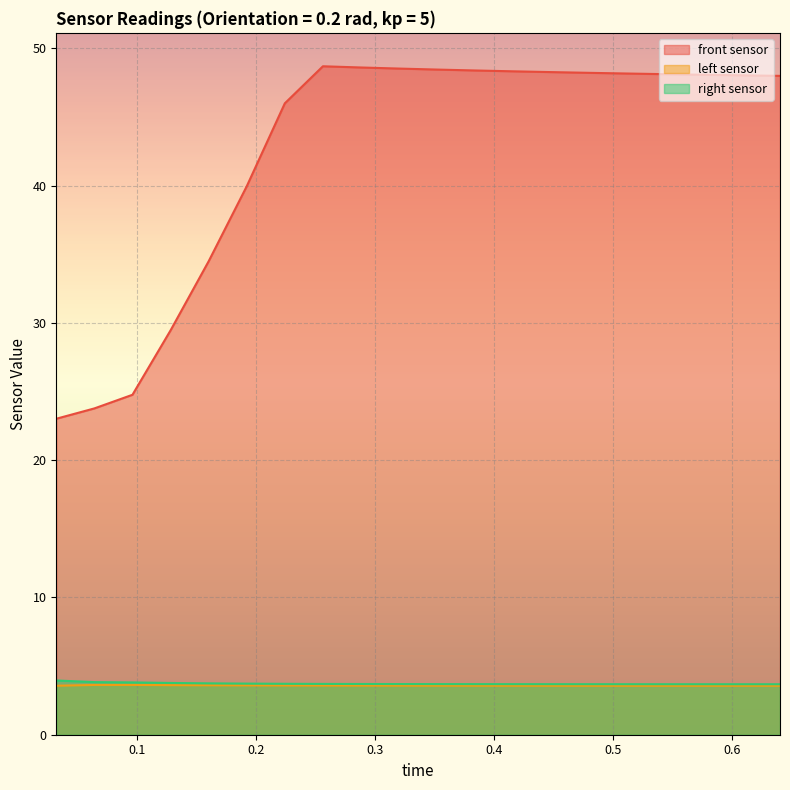

Which series has the largest total across all categories?

front sensor